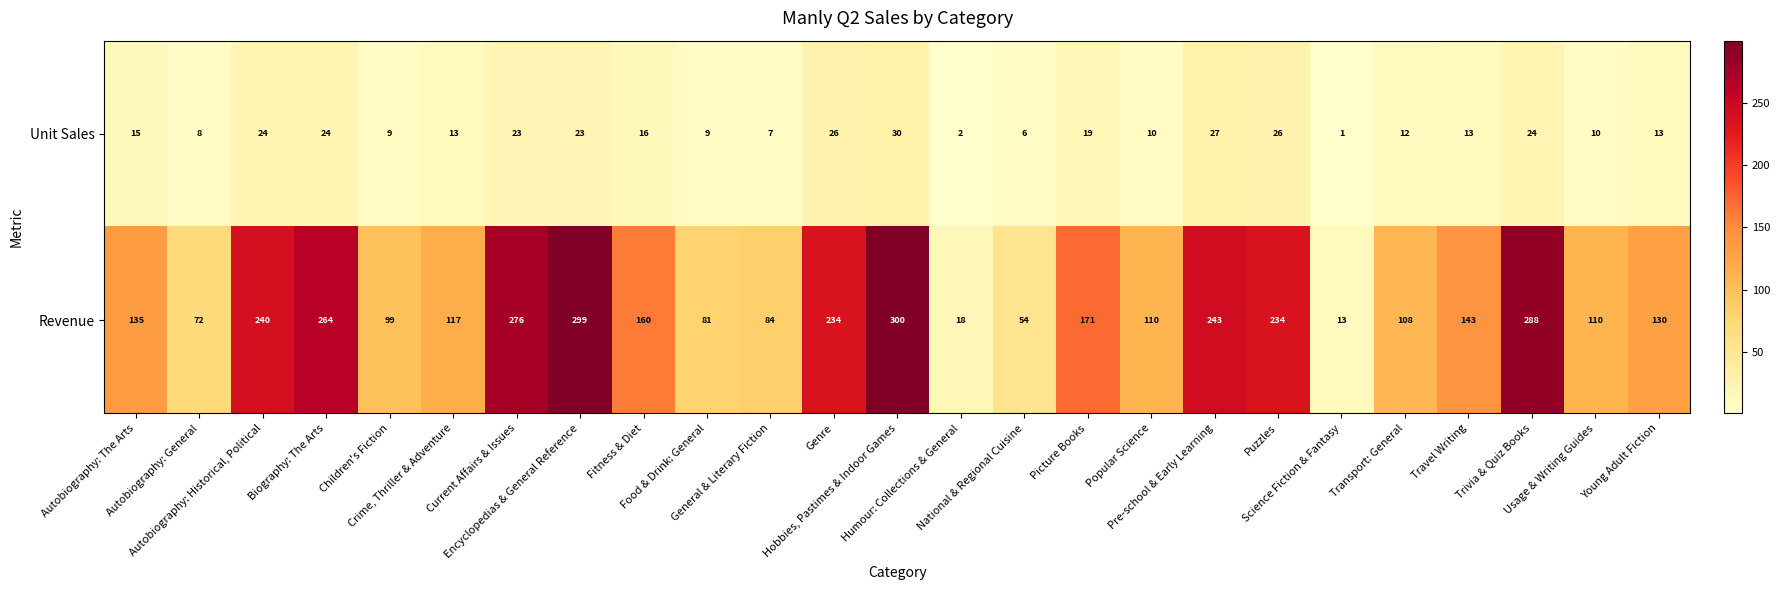

Rank the series at Travel Writing from lowest to highest value.

Unit Sales, Revenue